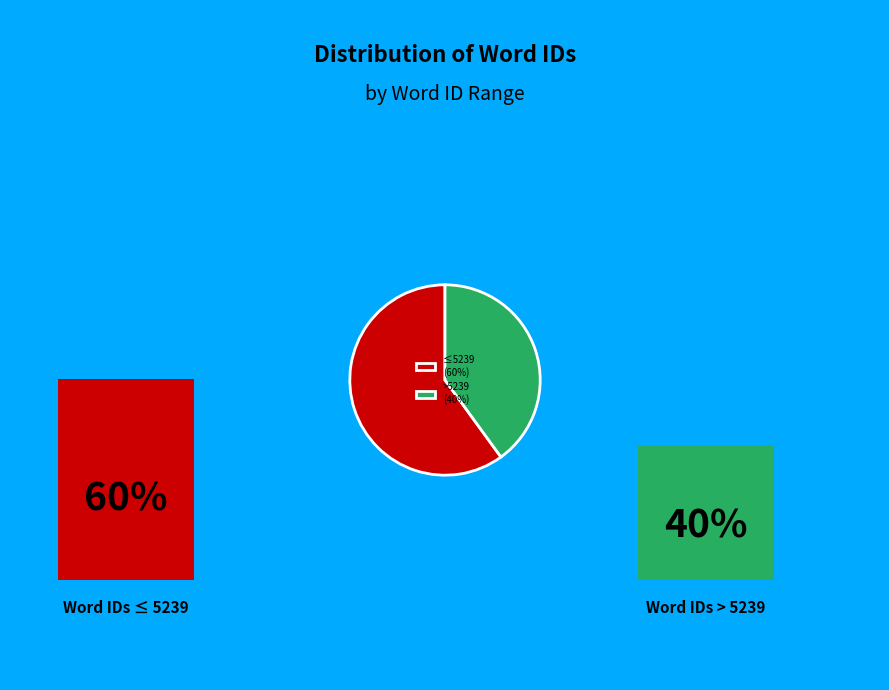

How many segments does this pie chart have?

2